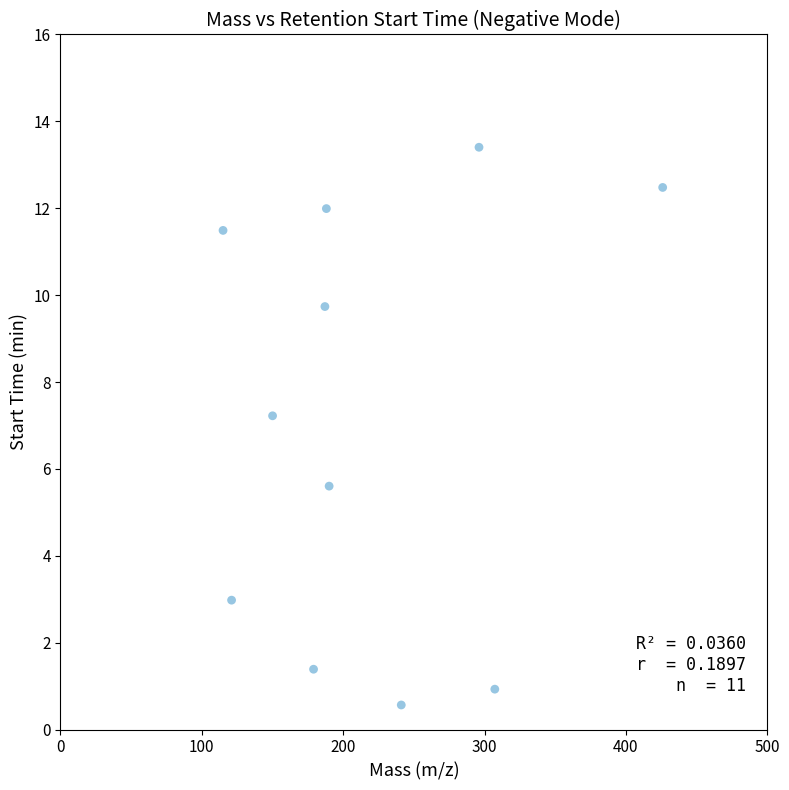

What is the average Y value?

7.1